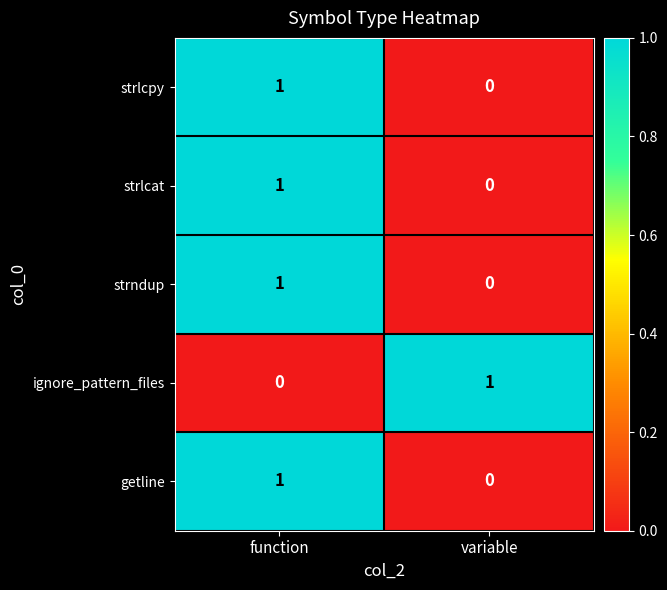

Where is ignore_pattern_files nearest to the value 0?

function